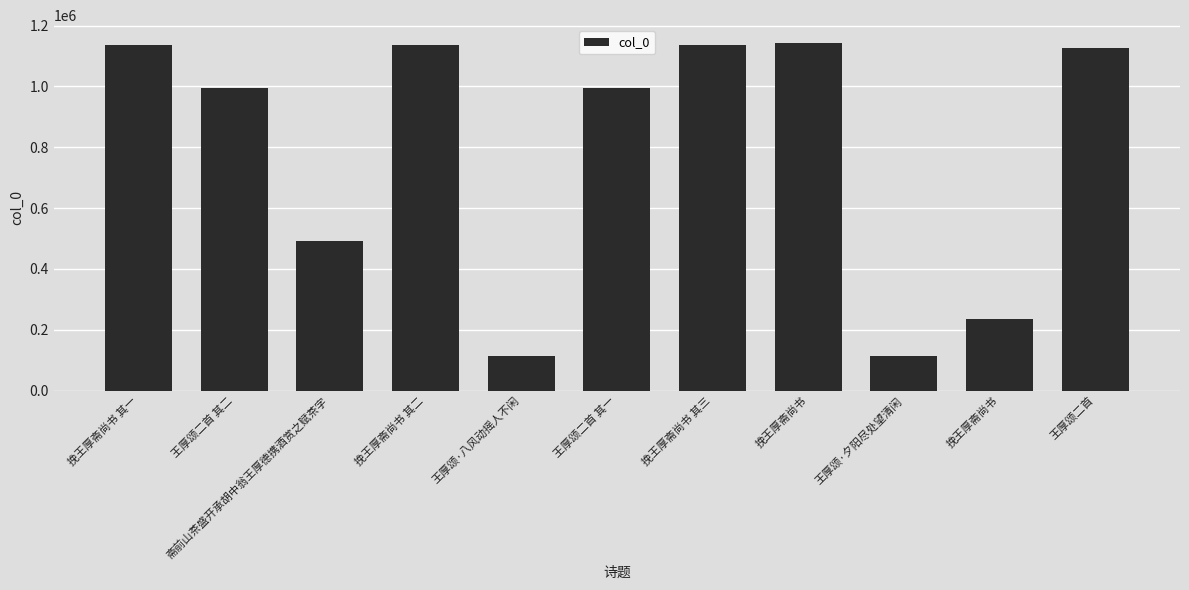

What is the difference between the values at 王厚颂二首 其一 and 斋前山茶盛开承胡中翁王厚德携酒赏之赋茶字?

503049